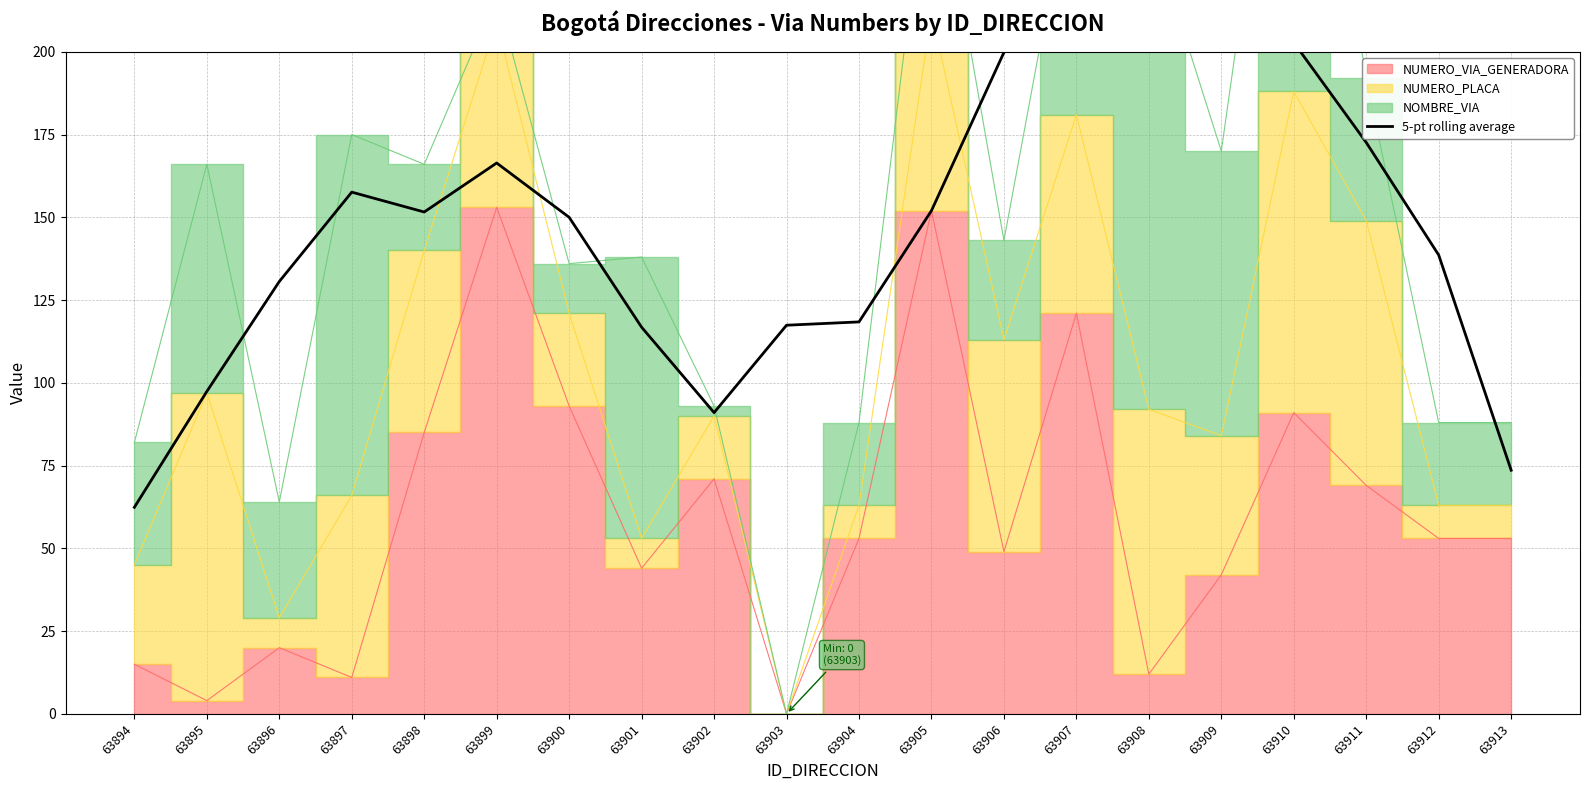

Where does the data first go above 151?

63897